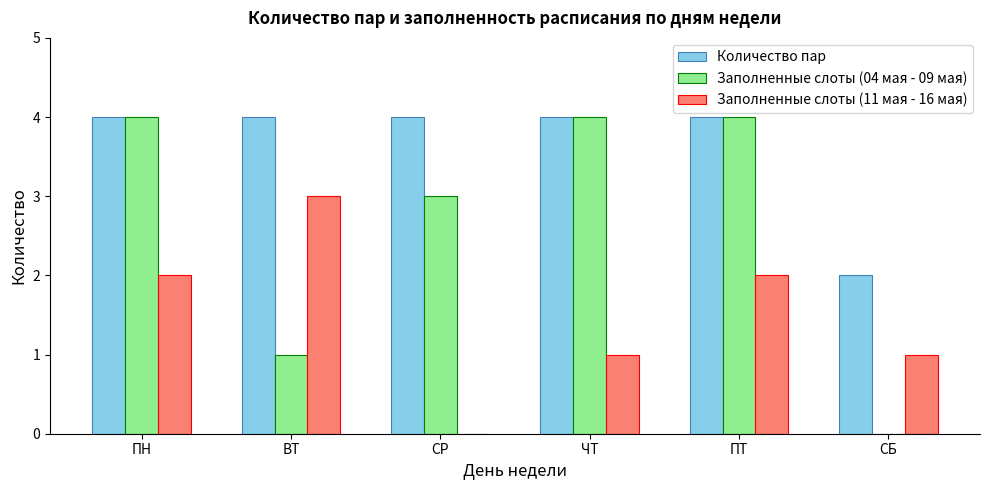

Is the value of Заполненные слоты (11 мая - 16 мая) at СБ greater than the value of Количество пар at СР?

No